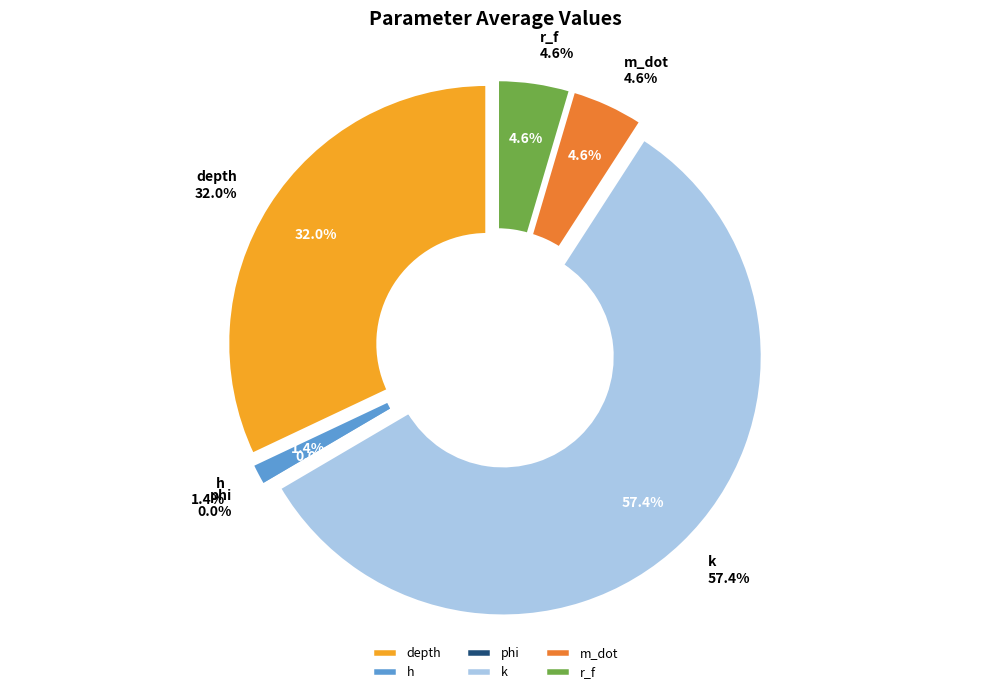

Combined, what portion of the pie is phi and r_f?

4.6%